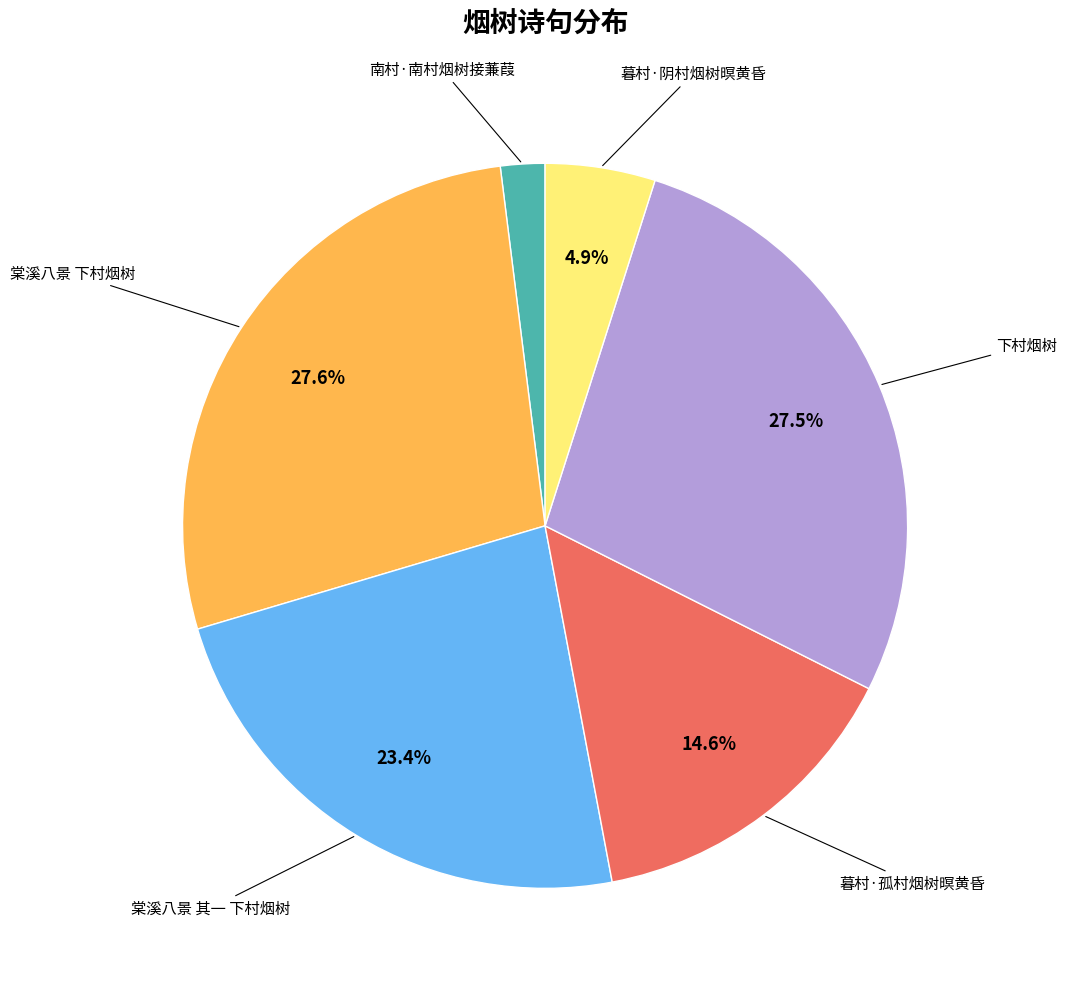

Does any single category account for the majority?

No